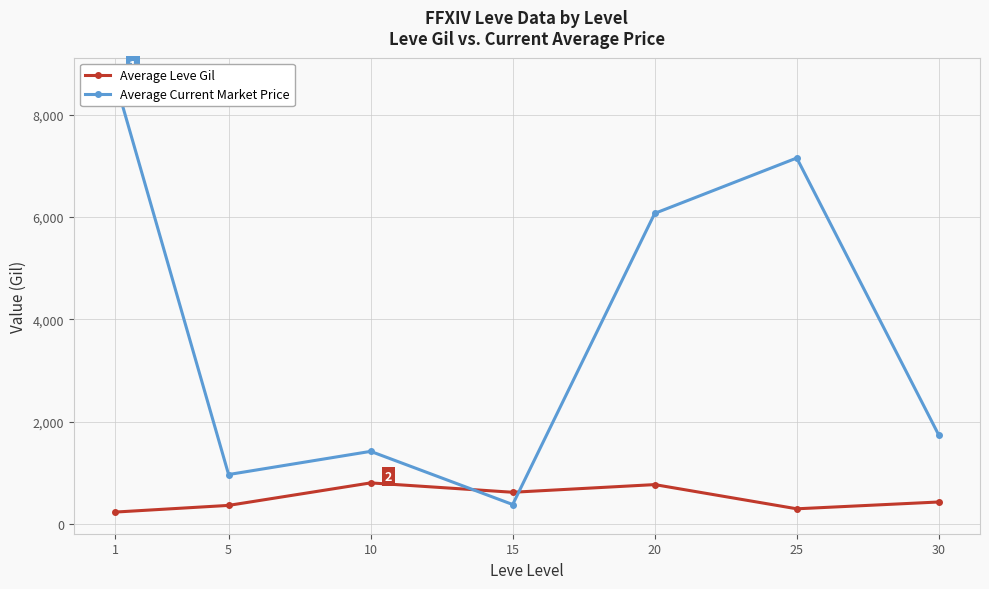

Read the Average Current Market Price value at 30.

1737.4